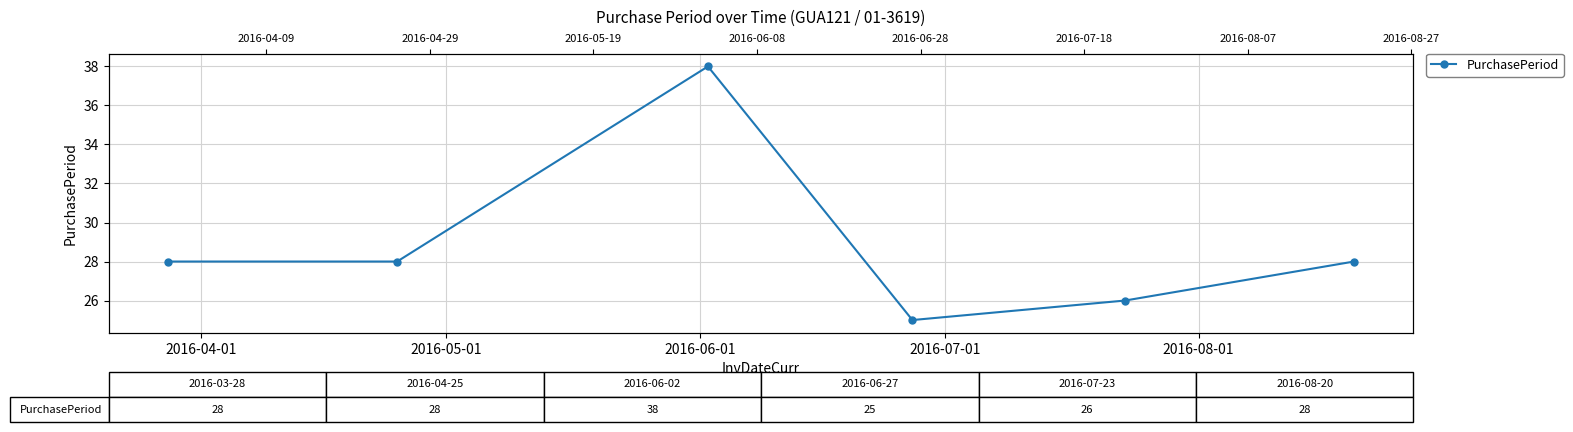

Reading left to right, what are all the values shown in this chart?

28	28	38	25	26	28